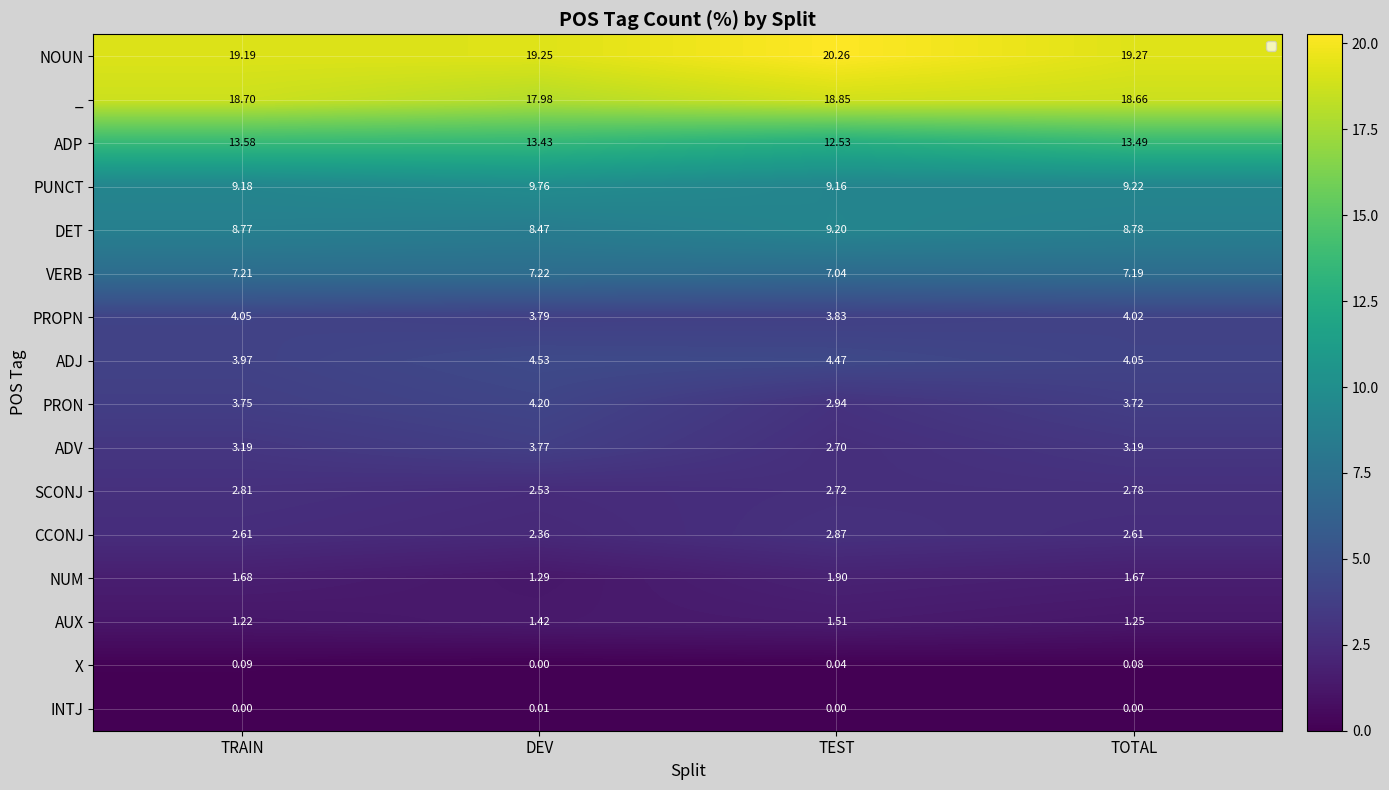

What is the sum of all DET values?

35.2